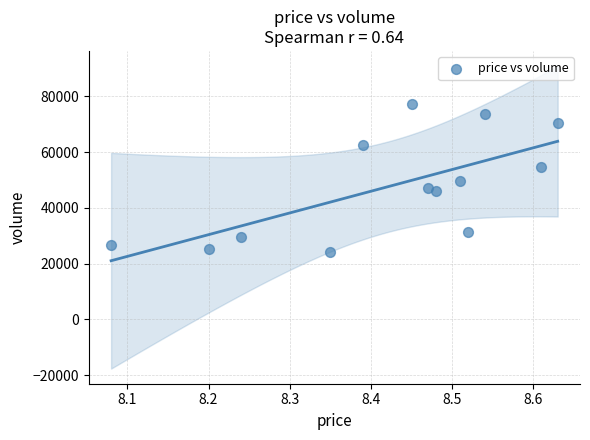

What Y value in the scatter plot is closest to 50794?

49502